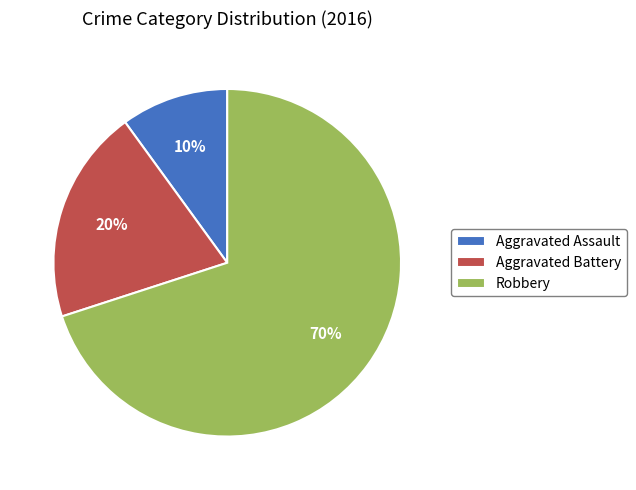

Does Aggravated Assault represent more than half of the total?

No